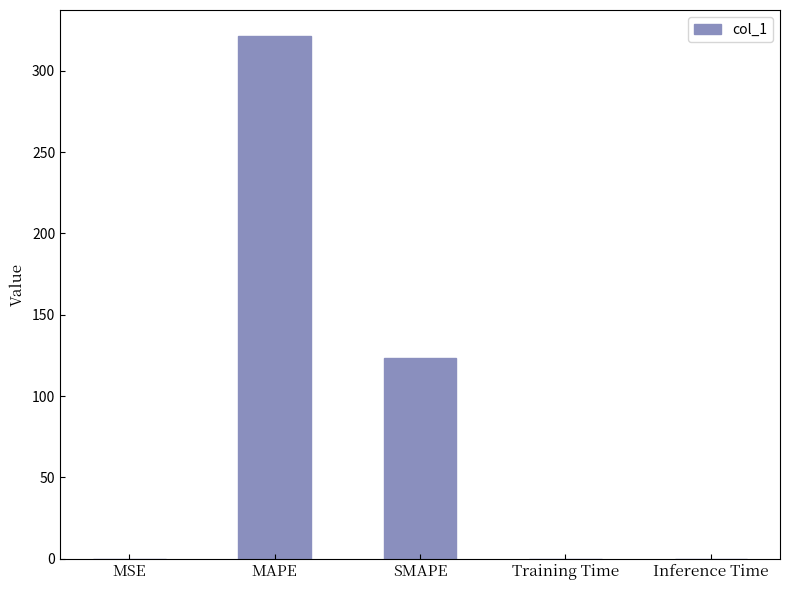

What is the sum of all values?

444.6